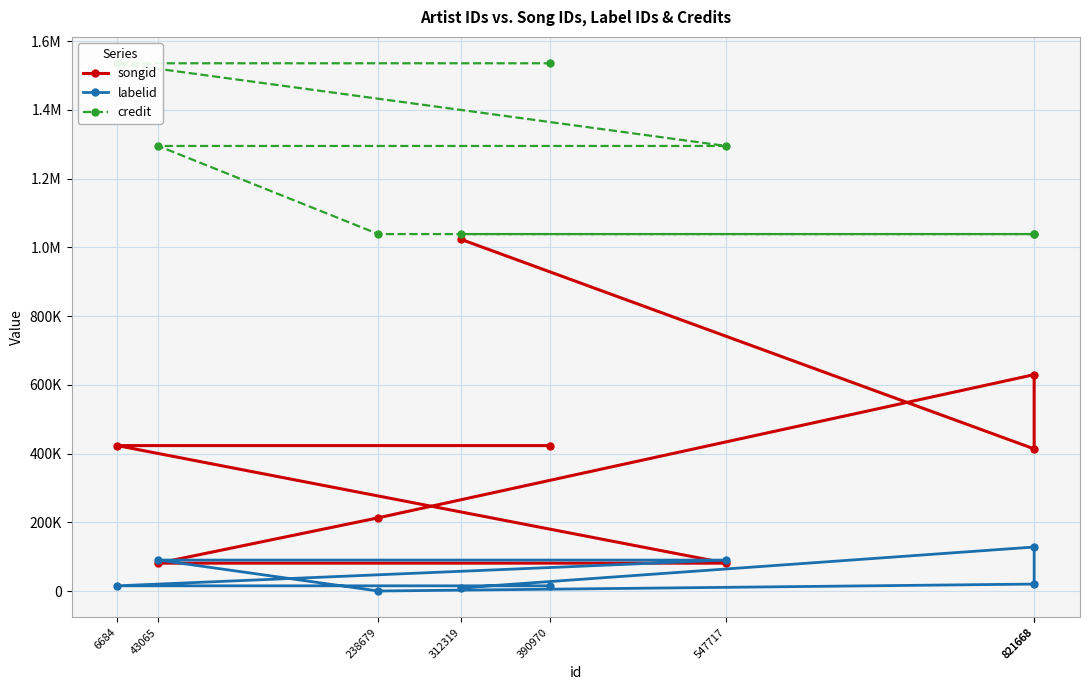

True or false: songid has a value of 81078 at 547717.

True